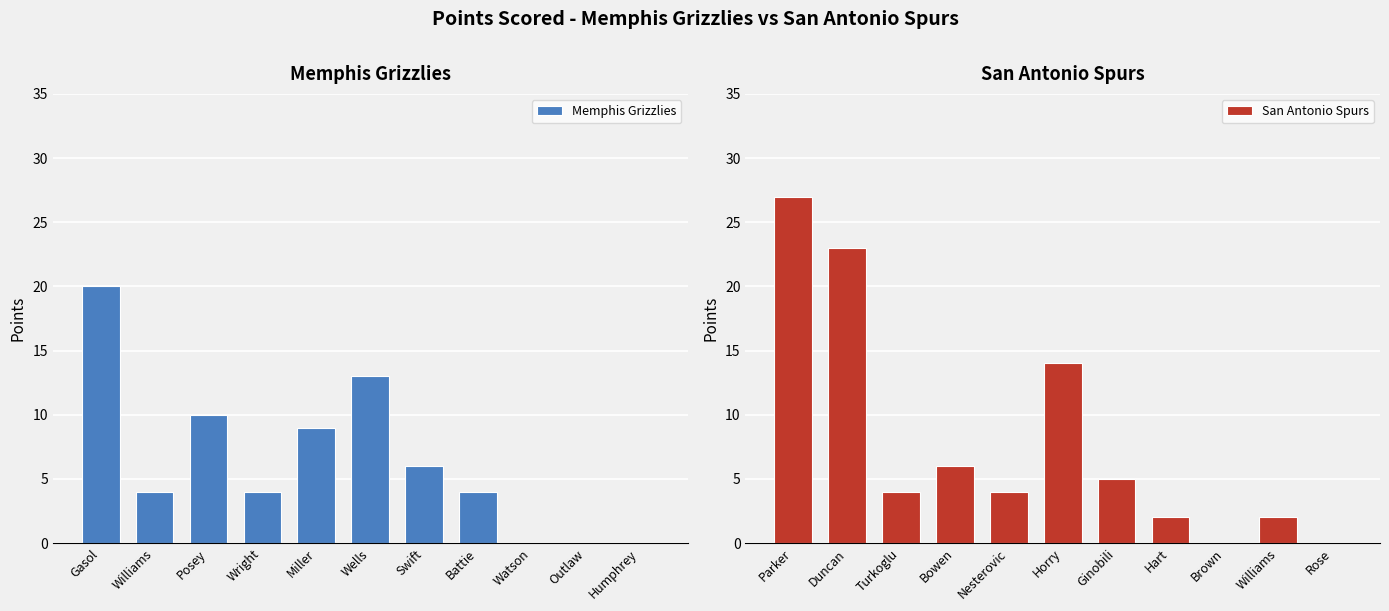

What is the average value of the Memphis Grizzlies series?

6